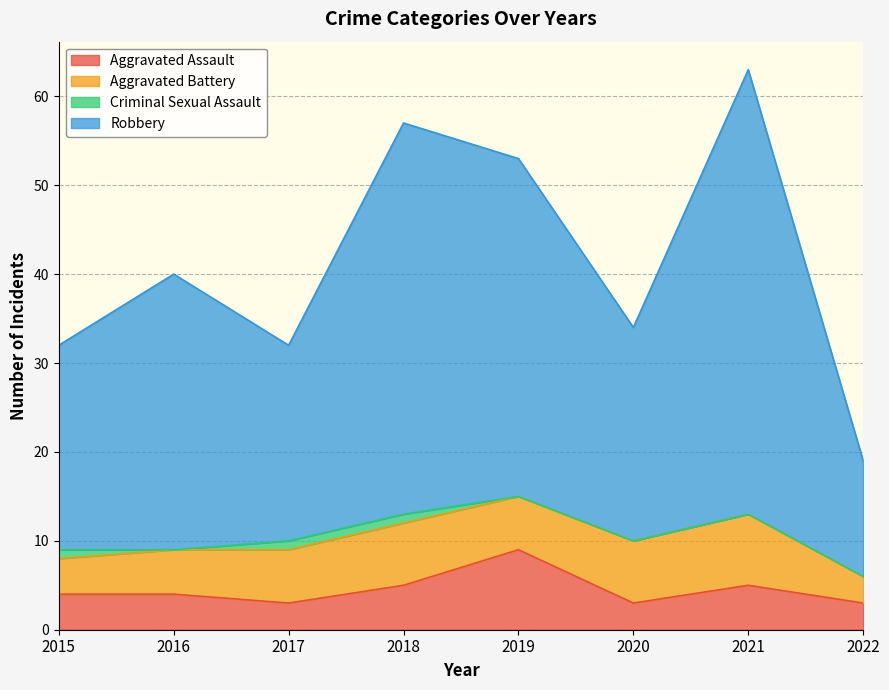

How many lines are shown in the chart?

4